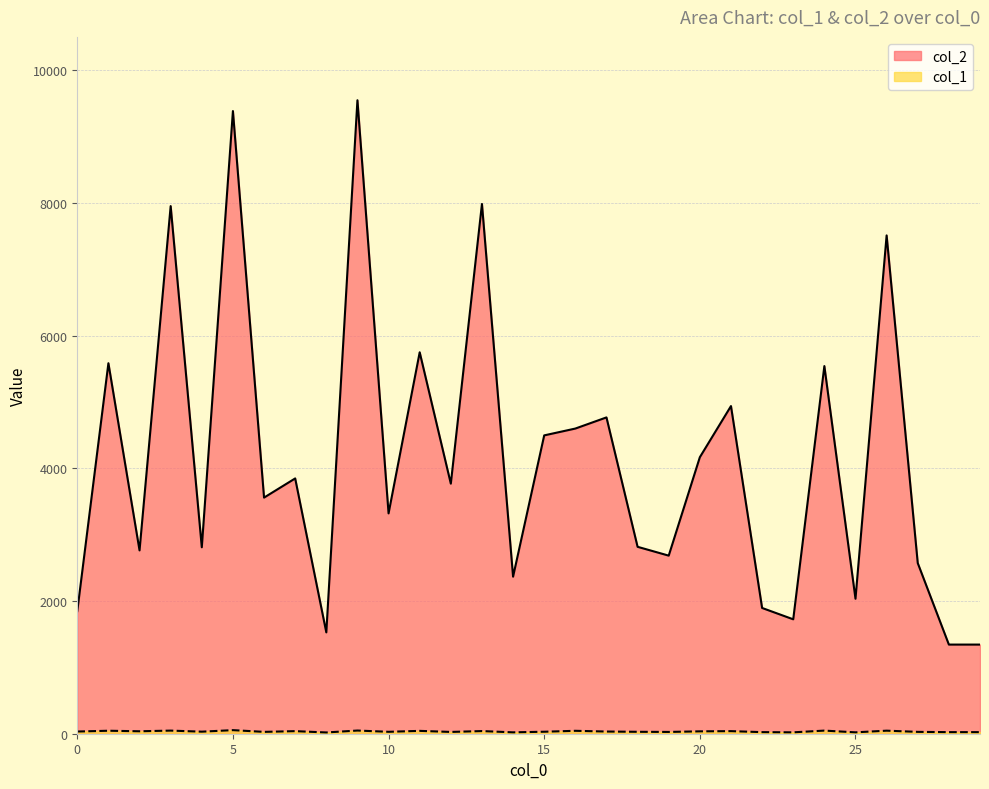

Which has a higher value, 4 or 14?

4